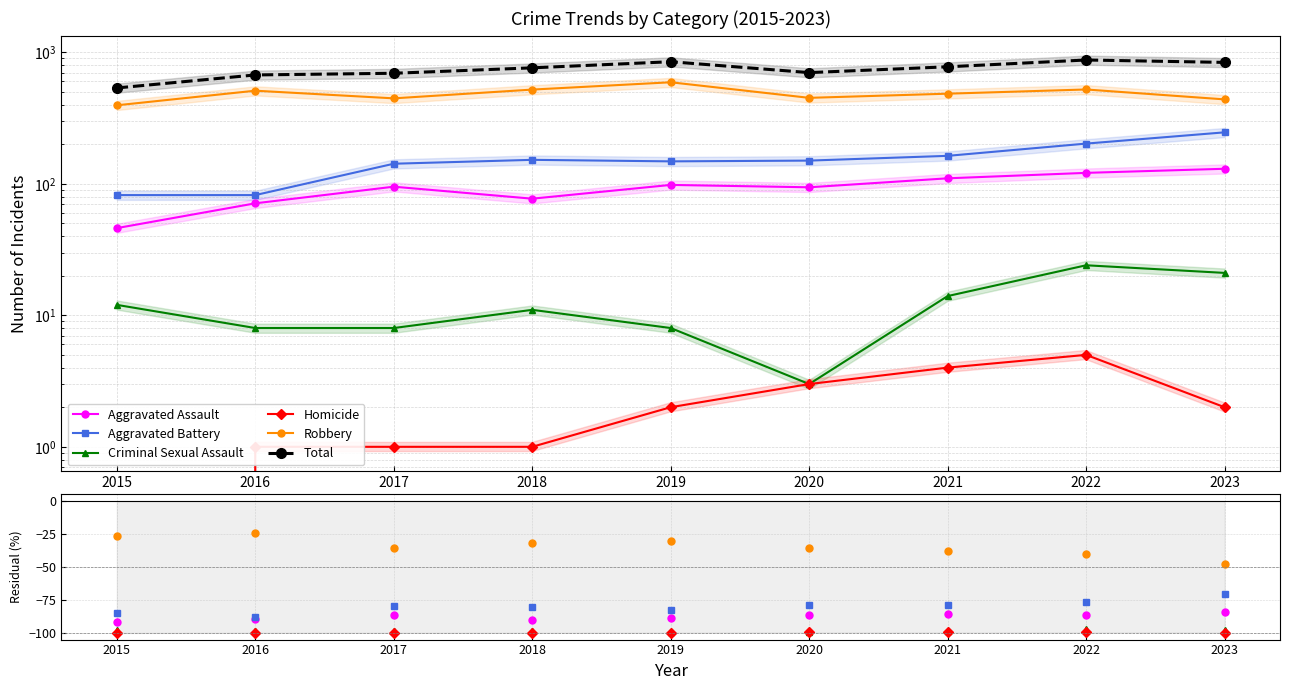

True or false: Total and Criminal Sexual Assault cross at least once.

False